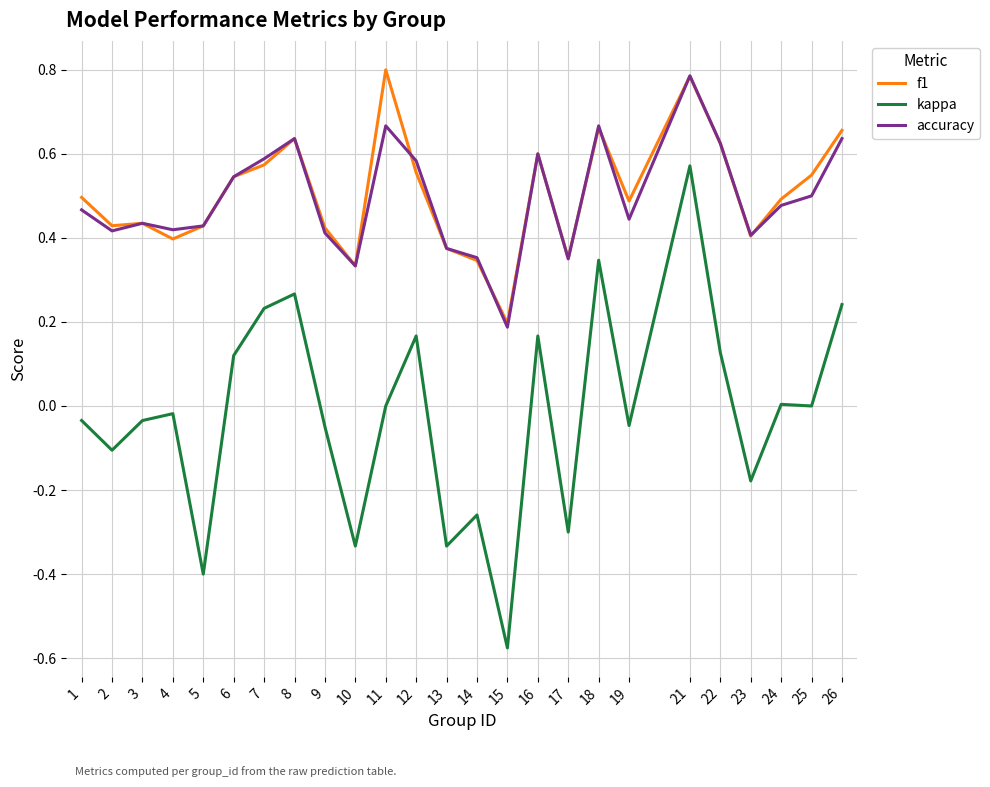

What is the total value across all series at 8?

1.5